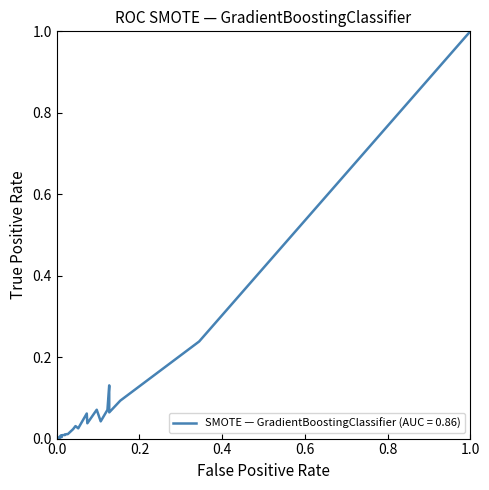

What is the maximum value shown in the chart?

1.0